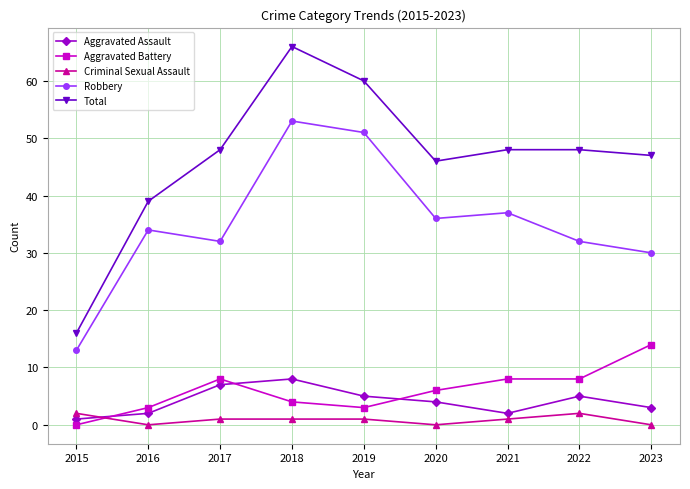

What is the average value of the Criminal Sexual Assault series?

1